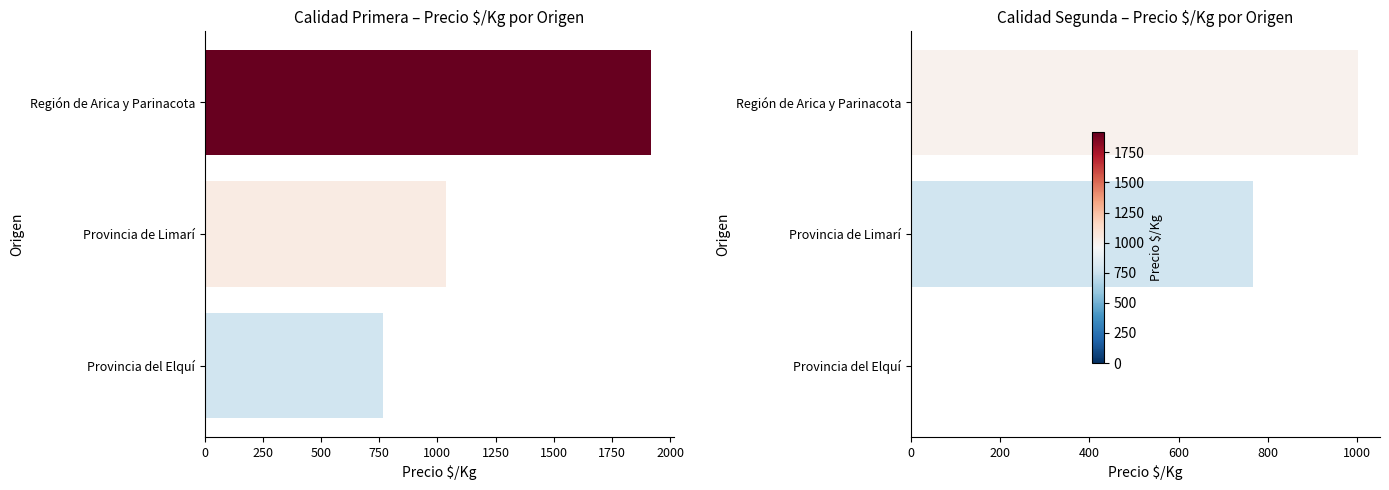

List the series in order of their overall mean, highest first.

Primera, Segunda